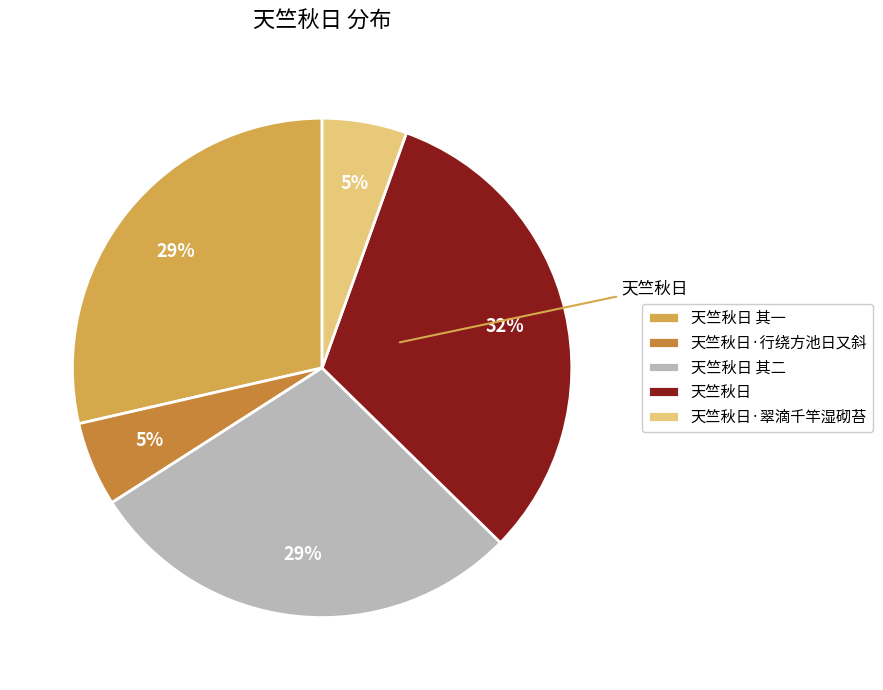

What percentage do 天竺秋日 其一 and 天竺秋日 其二 together represent?

57.2%